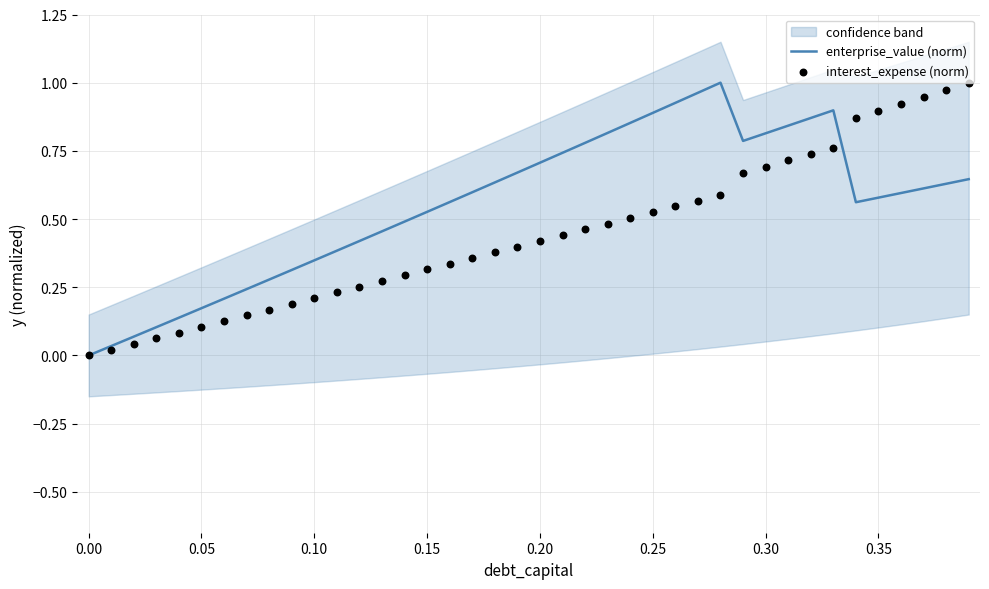

The enterprise_value (norm) series shows 0.3 at 0.15. True or false?

False